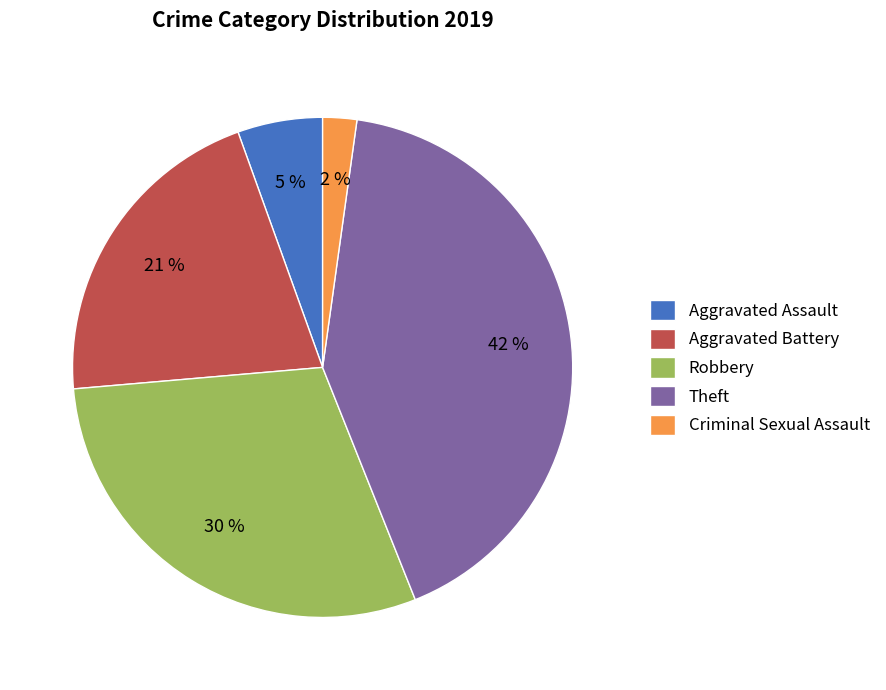

To the nearest percent, what percentage of the pie is Aggravated Assault?

5%